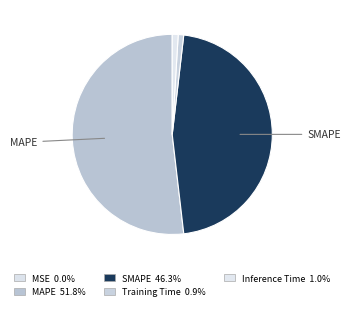

Is MAPE the majority of the pie?

Yes